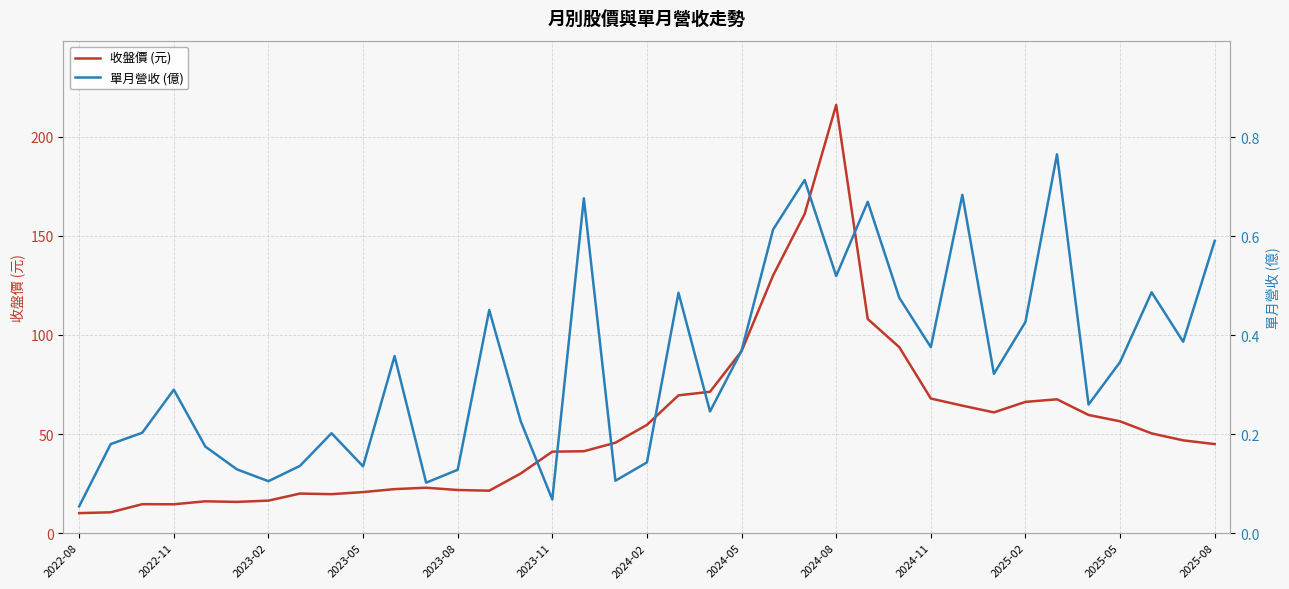

What is the minimum value for 單月營收 (億)?

0.1